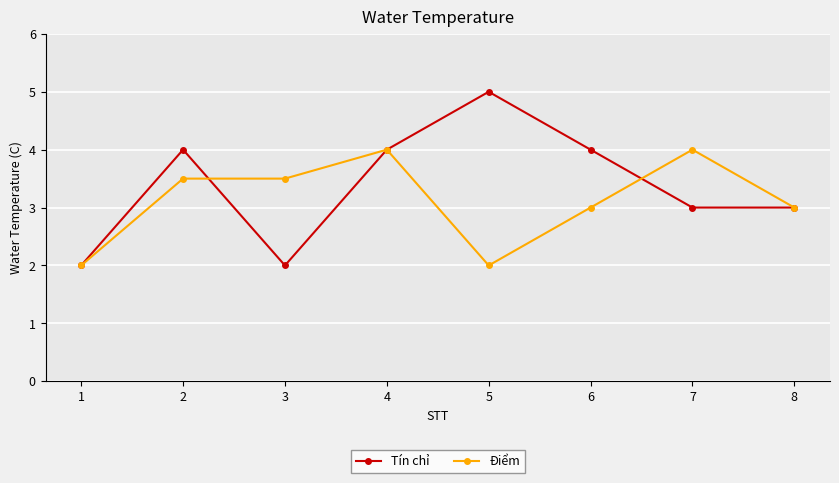

What is the highest value of the Điểm series?

4.0